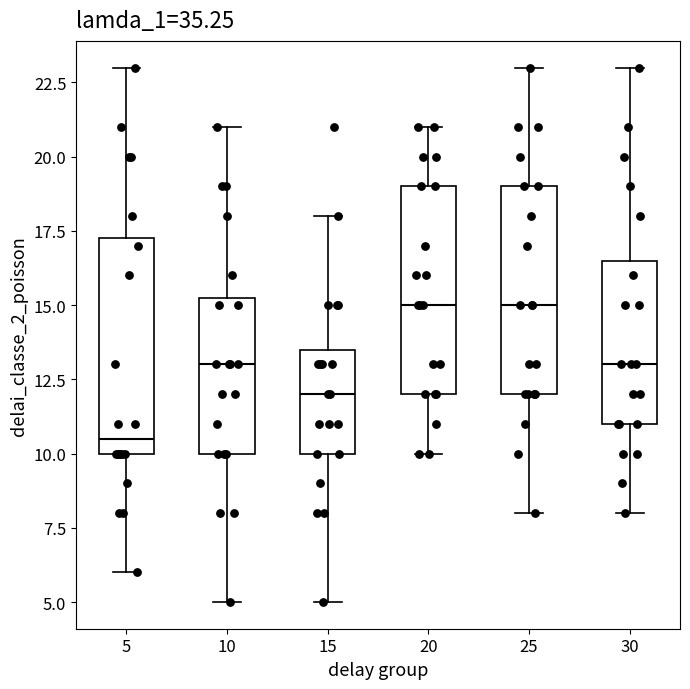

Reading left to right, transcribe this box plot: for each box, give where its median line is, the range the box spans, and where its two whiskers end, as read against the y-axis. The values are not printed on the chart, so give them approximately, as read against the axis.

5: median 10.5, box 10.0 to 17.5, whiskers 6.0 to 23.0
10: median 13.0, box 10.0 to 15.5, whiskers 5.0 to 21.0
15: median 12.0, box 10.0 to 13.5, whiskers 5.0 to 18.0
20: median 15.0, box 12.0 to 19.0, whiskers 10.0 to 21.0
25: median 15.0, box 12.0 to 19.0, whiskers 8.0 to 23.0
30: median 13.0, box 11.0 to 16.5, whiskers 8.0 to 23.0